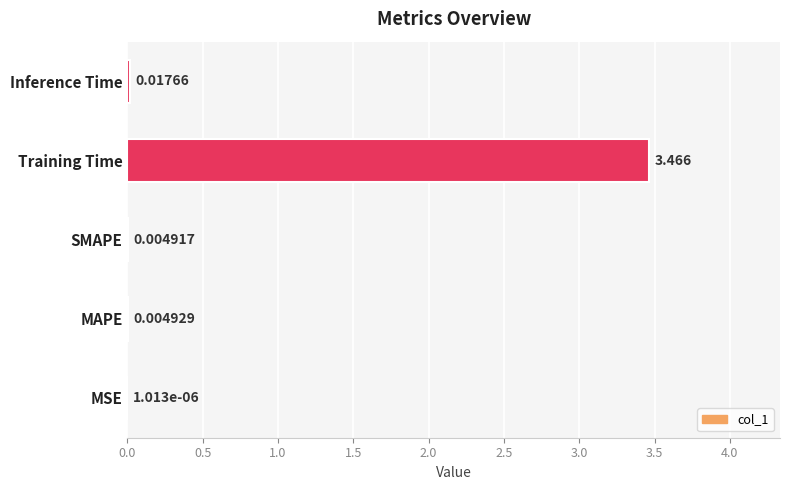

Where is the data nearest to the value 1?

Inference Time